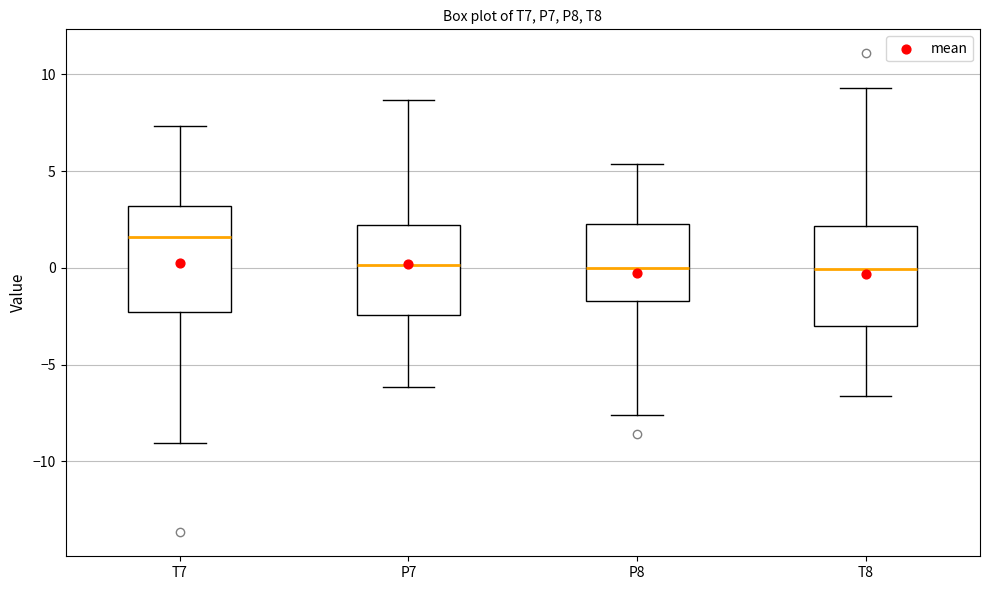

Reading left to right, transcribe this box plot: for each box, give where its median line is, the range the box spans, and where its two whiskers end, as read against the y-axis. The values are not printed on the chart, so give them approximately, as read against the axis.

T7: median 1.5, box -2.5 to 3.0, whiskers -9.0 to 7.5
P7: median 0.0, box -2.5 to 2.0, whiskers -6.0 to 8.5
P8: median 0.0, box -1.5 to 2.5, whiskers -7.5 to 5.5
T8: median 0.0, box -3.0 to 2.0, whiskers -6.5 to 9.5